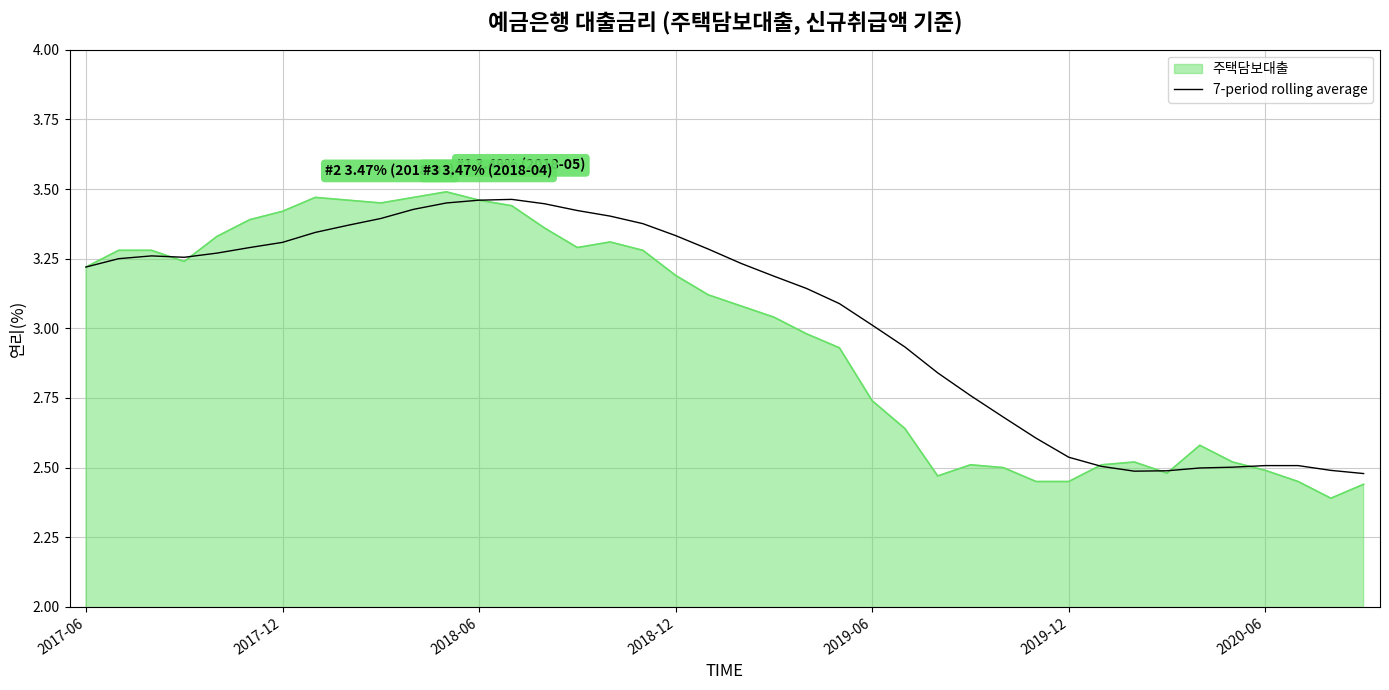

Which series has the widest spread of values?

주택담보대출